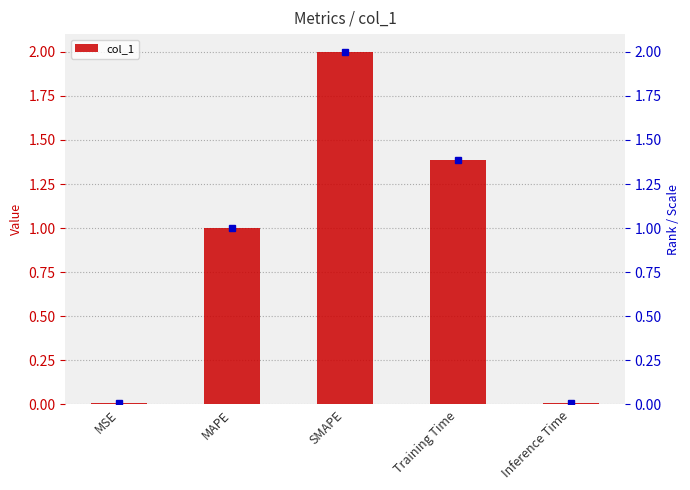

What is the difference between the maximum and minimum values?

2.0